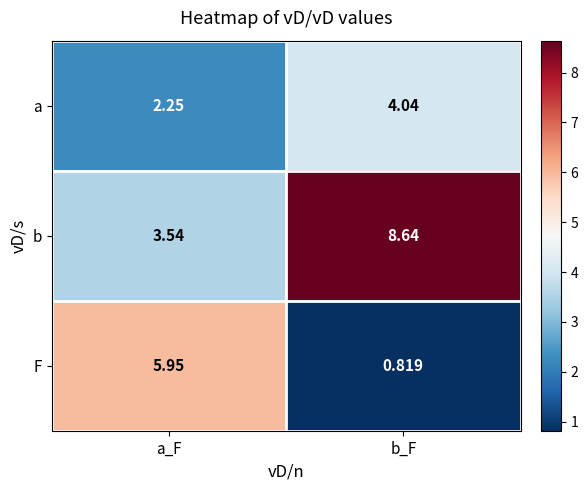

Between a_F and b_F, which series saw the biggest shift?

F